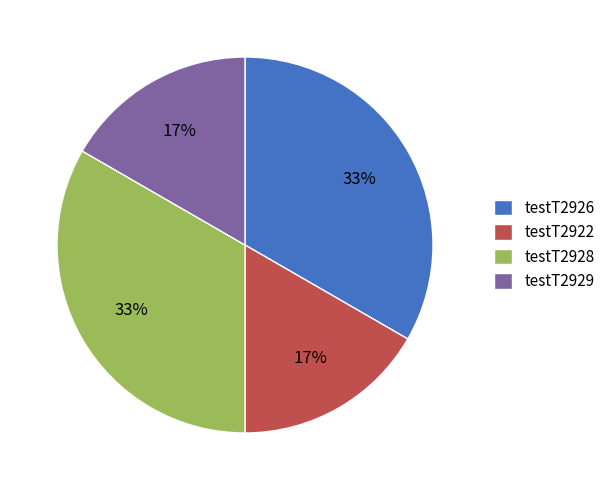

What percentage is the testT2926 slice, to the nearest percent?

33%